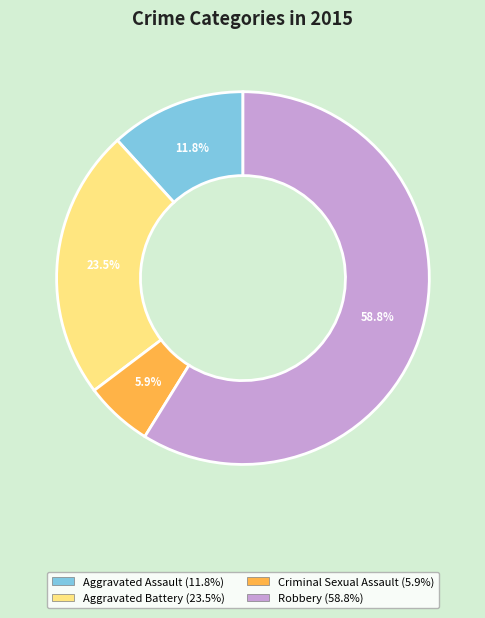

What is the majority slice?

Robbery